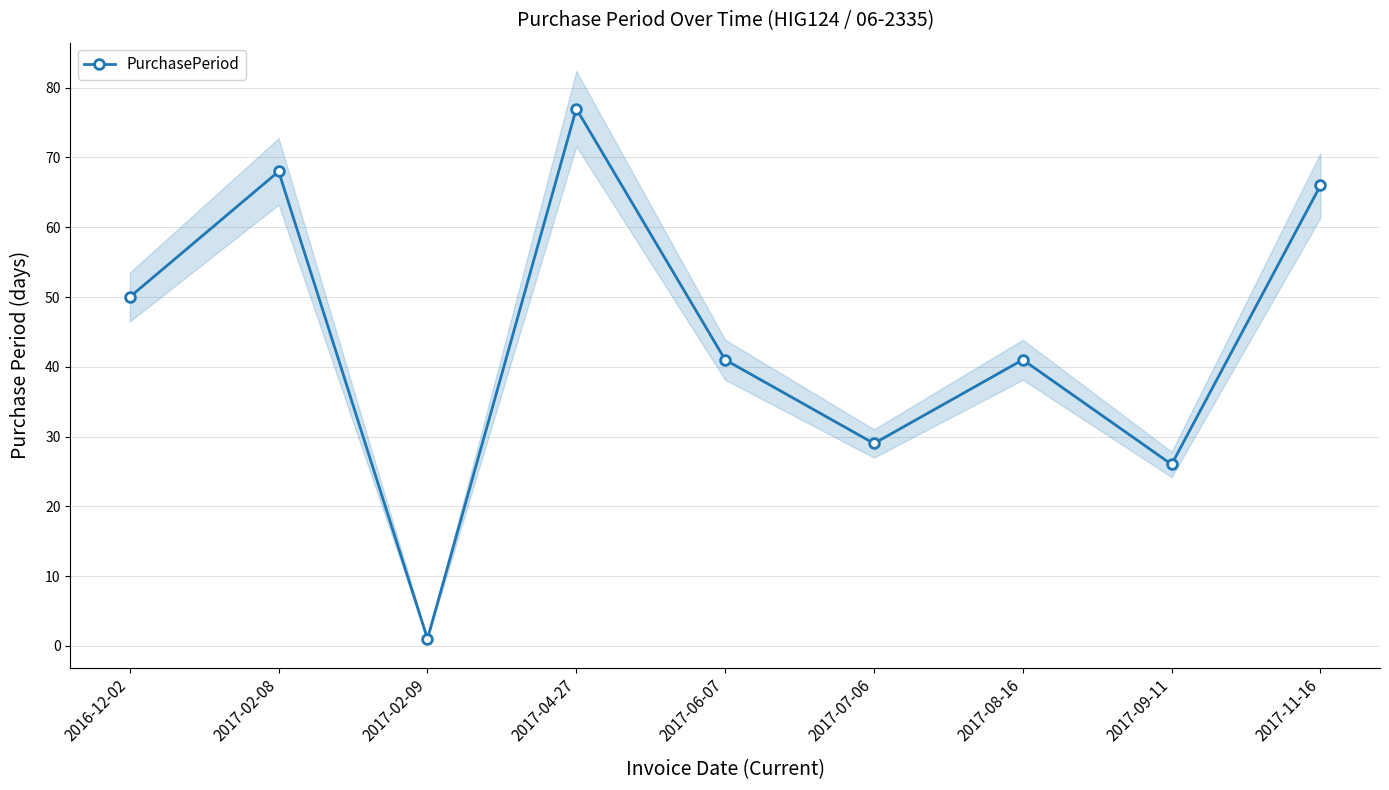

Count the number of values greater than 41.

4